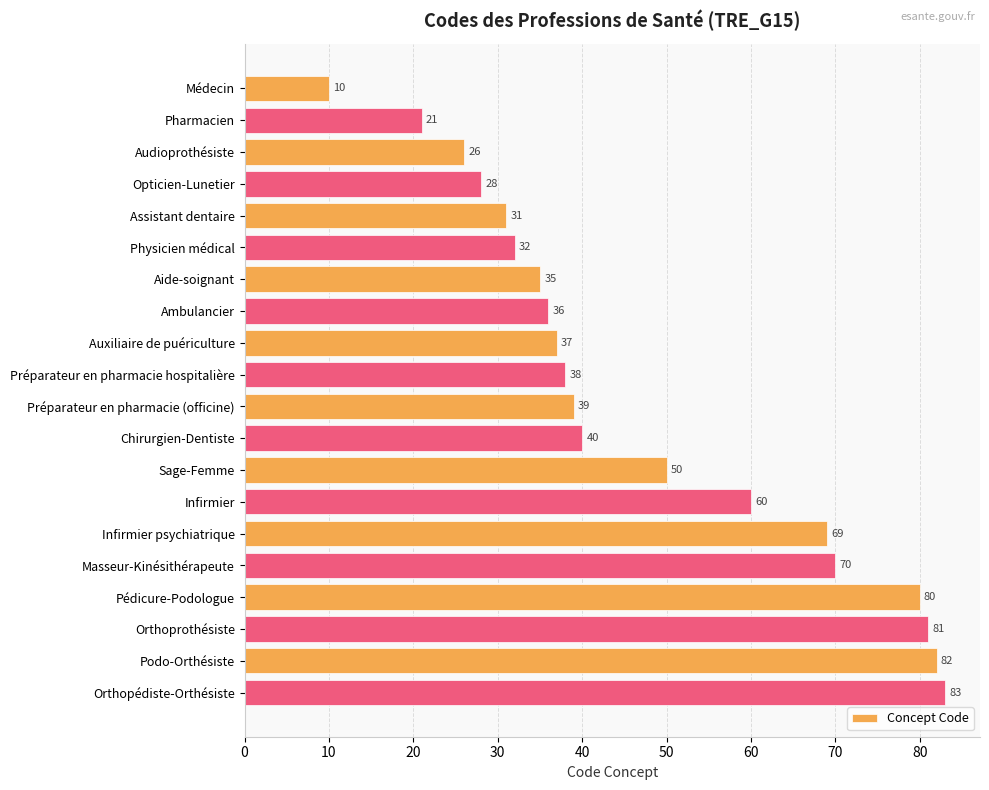

What is the change in value from Sage-Femme to Pédicure-Podologue?

+30